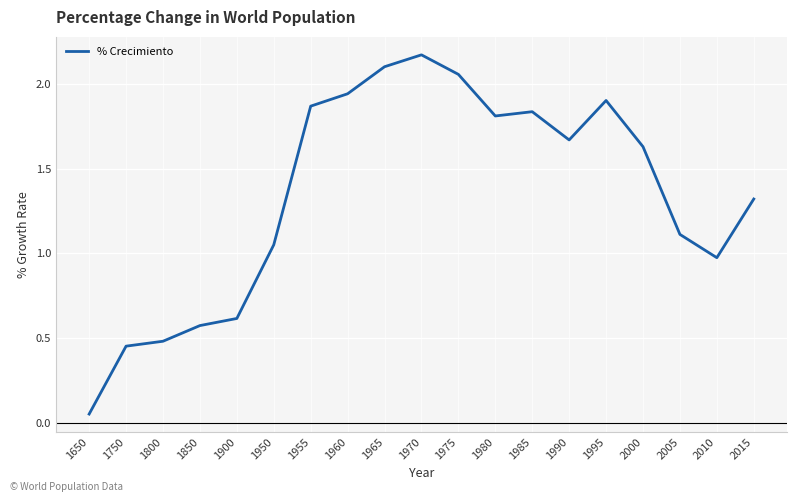

The value at 2010 is 1.7. True or false?

False